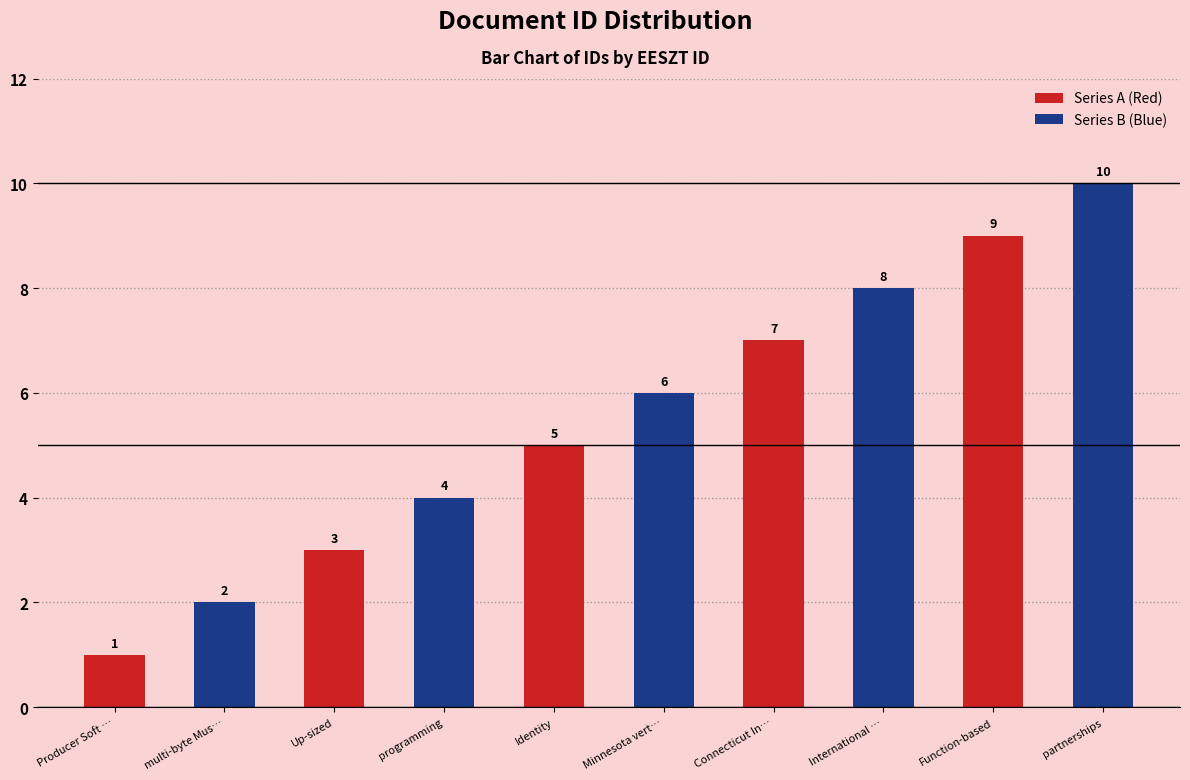

What is the sum of all Series B (Blue) values?

30